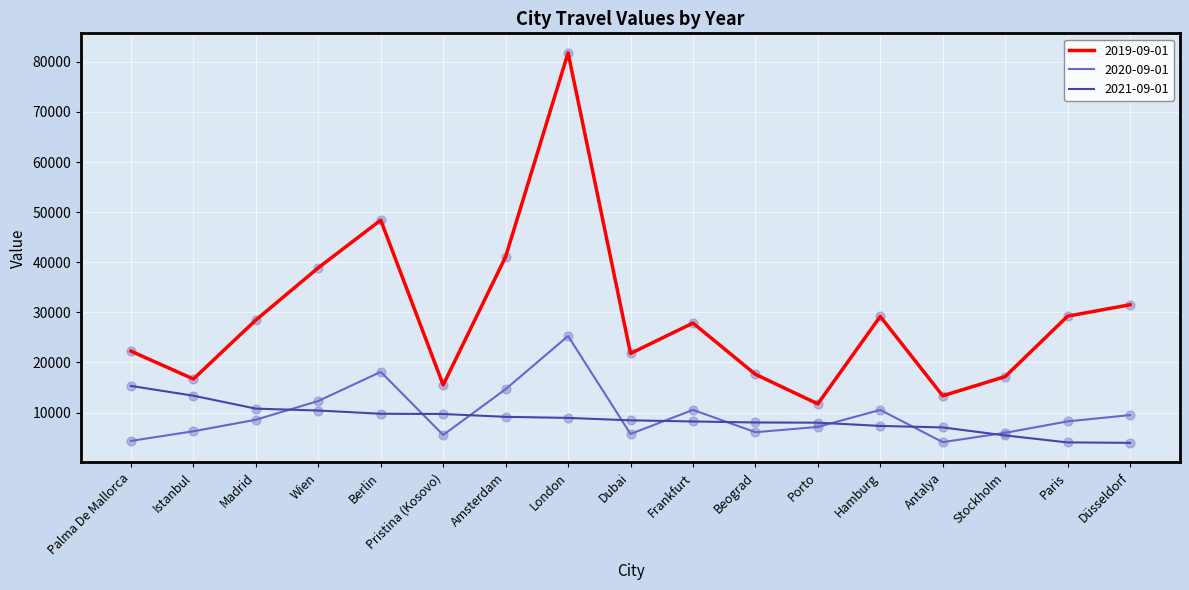

Is the value of 2019-09-01 at Amsterdam greater than the value of 2020-09-01 at Amsterdam?

Yes